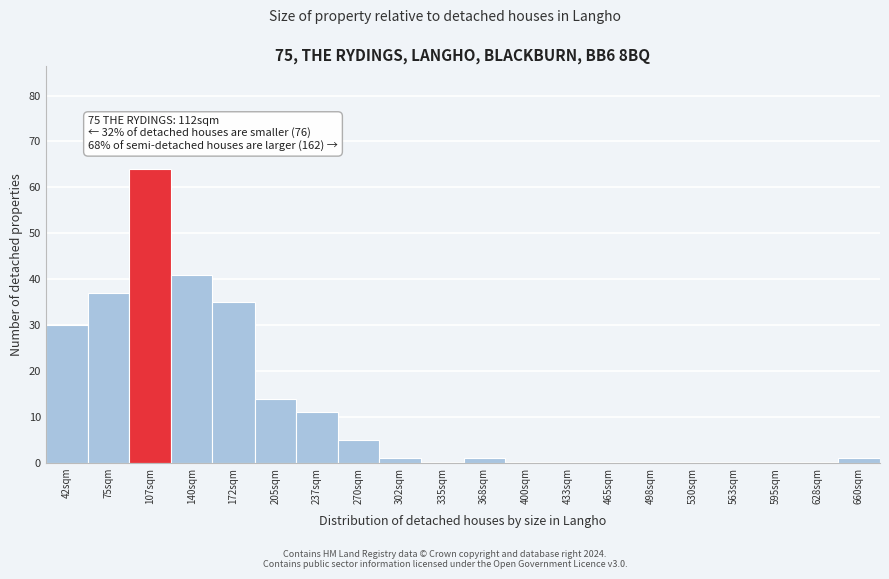

Reading left to right, list all the values displayed in this chart.

42sqm=30	75sqm=37	107sqm=64	140sqm=41	172sqm=35	205sqm=14	237sqm=11	270sqm=5	302sqm=1	335sqm=0	368sqm=1	400sqm=0	433sqm=0	465sqm=0	498sqm=0	530sqm=0	563sqm=0	595sqm=0	628sqm=0	660sqm=1